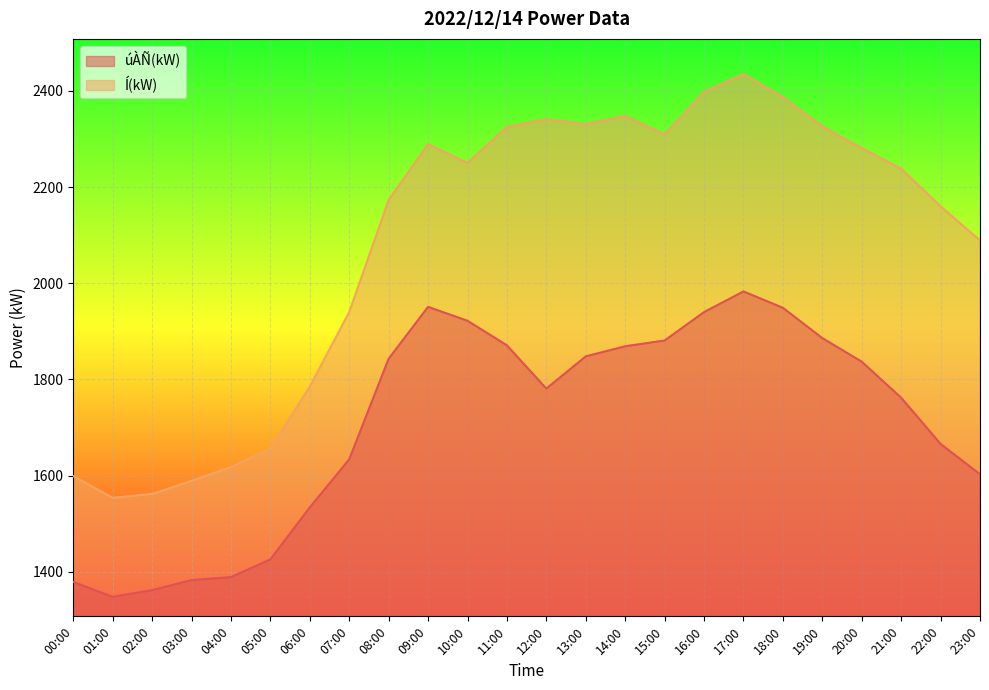

What are all the series names shown in the legend?

úÀÑ(kW), Í(kW)